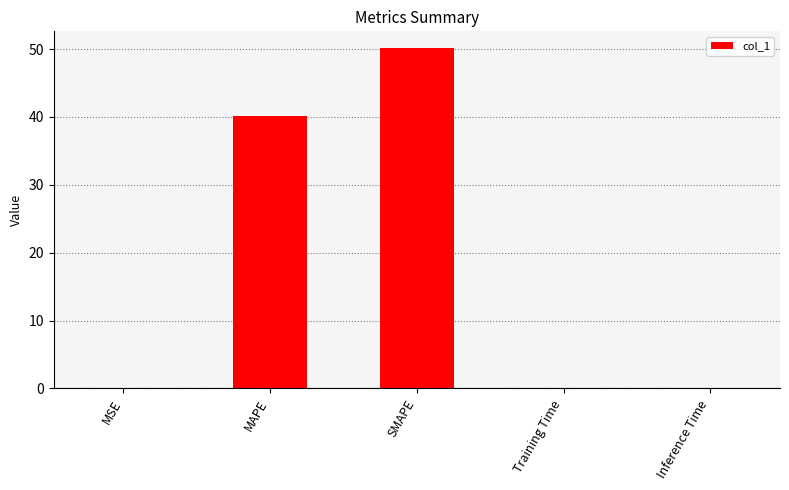

Between MAPE and Inference Time, which is larger?

MAPE